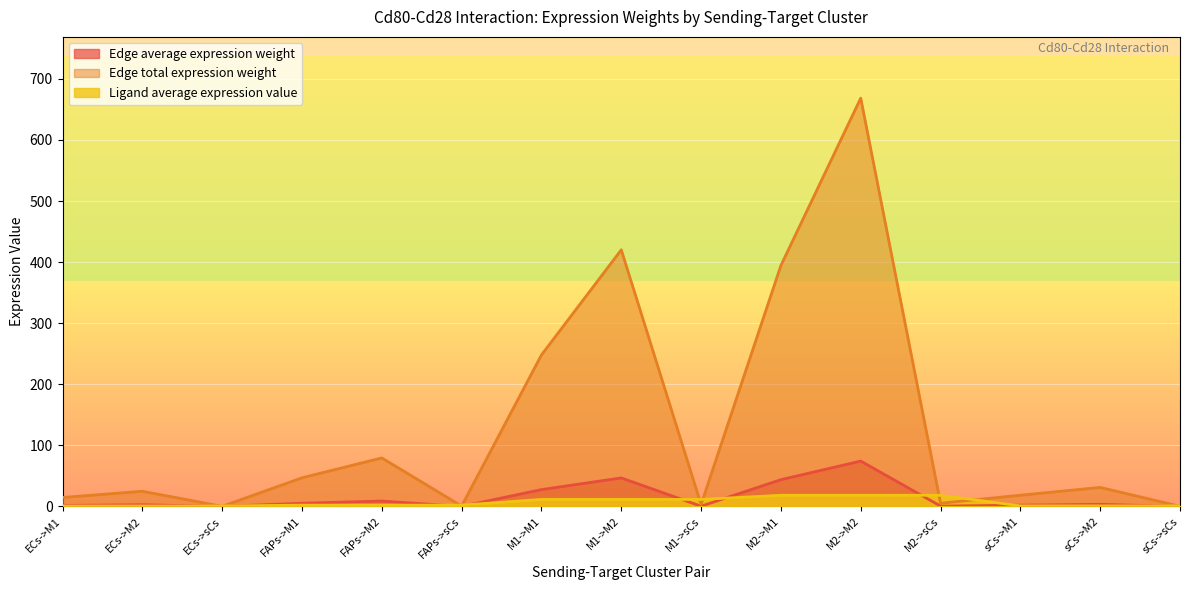

What are all the series names shown in the legend?

Edge average expression weight, Edge total expression weight, Ligand average expression value